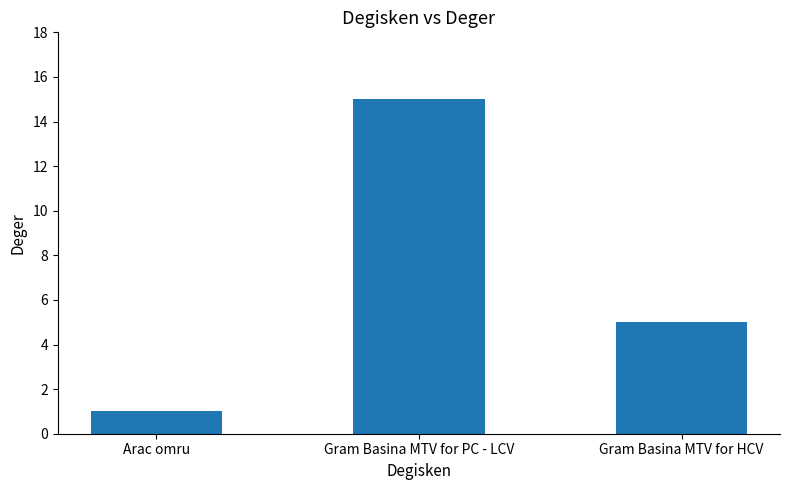

Reading right to left, transcribe all the data shown in this chart.

5	15	1